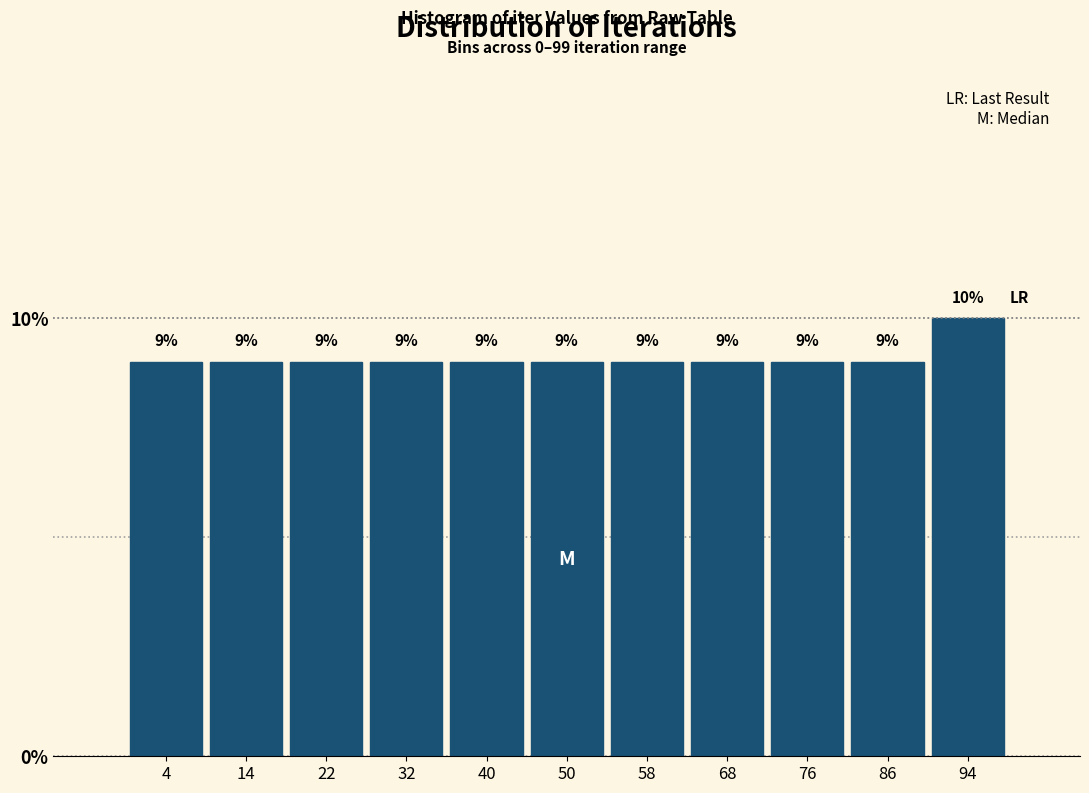

What is the height of the bar covering 90 to 99 on the x-axis?

10